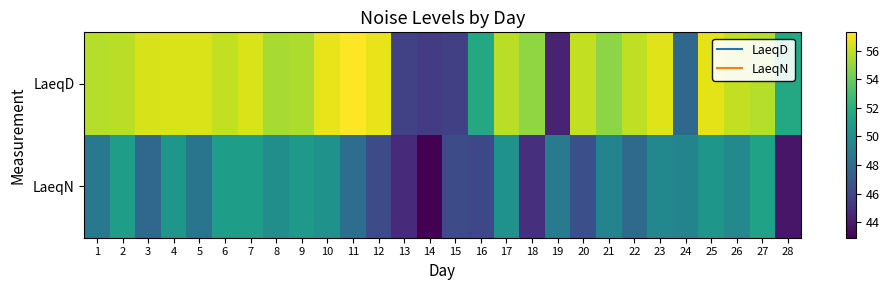

Rank the series by their maximum value, from highest to lowest.

LaeqD, LaeqN